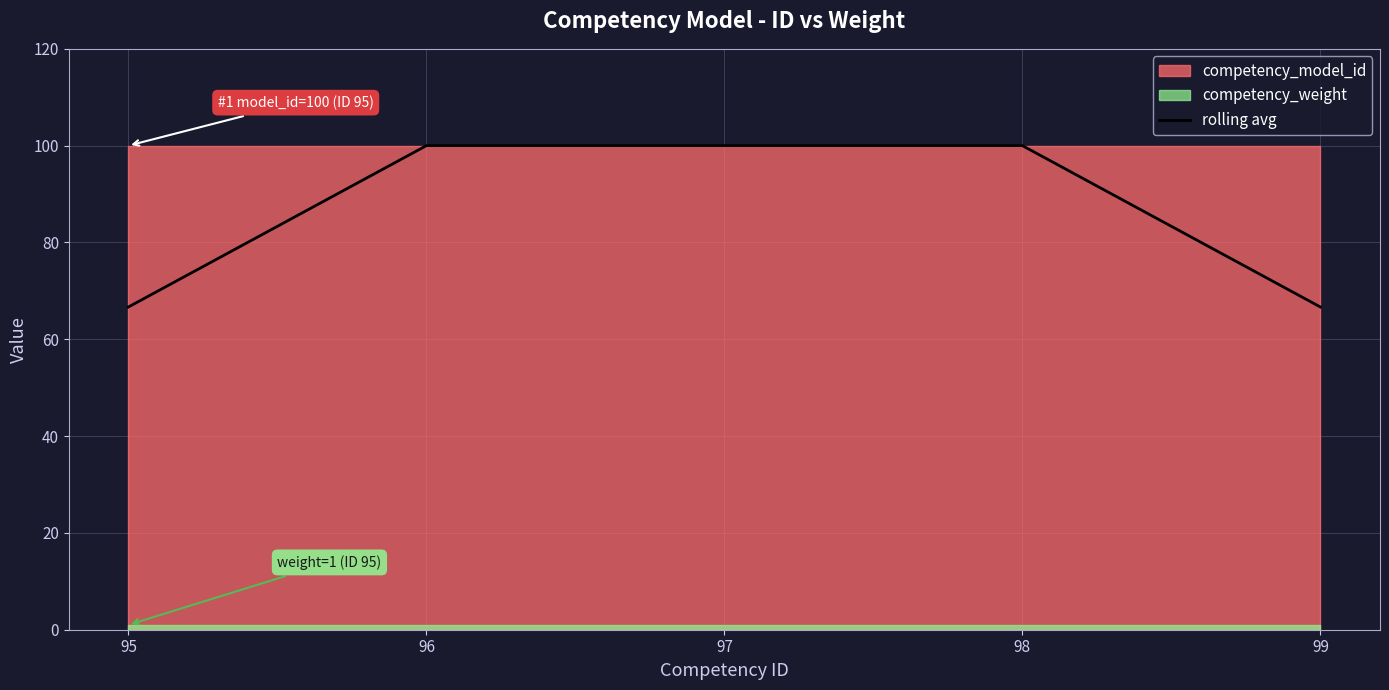

Is it true that the value at 96 is 21.2?

False